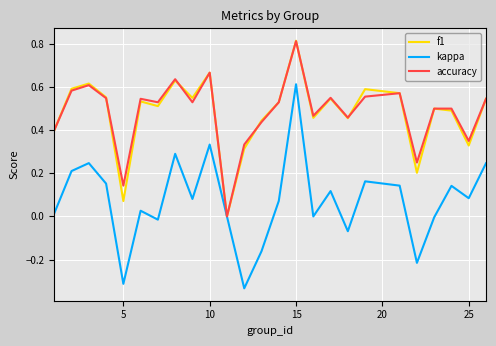

True or false: accuracy has more than 2 points higher than both neighbors.

True